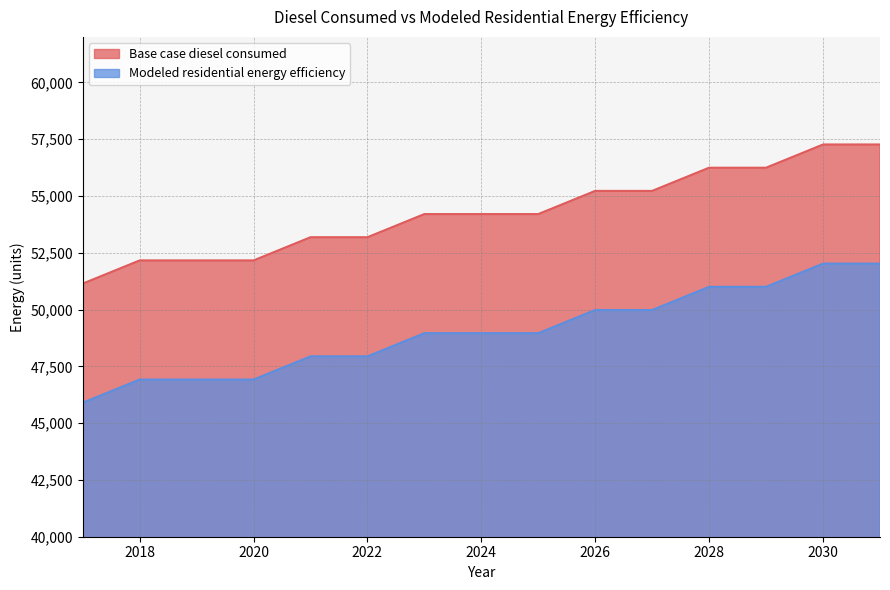

What is the value of the Modeled residential energy efficiency point at the 7th from the left?

48956.7